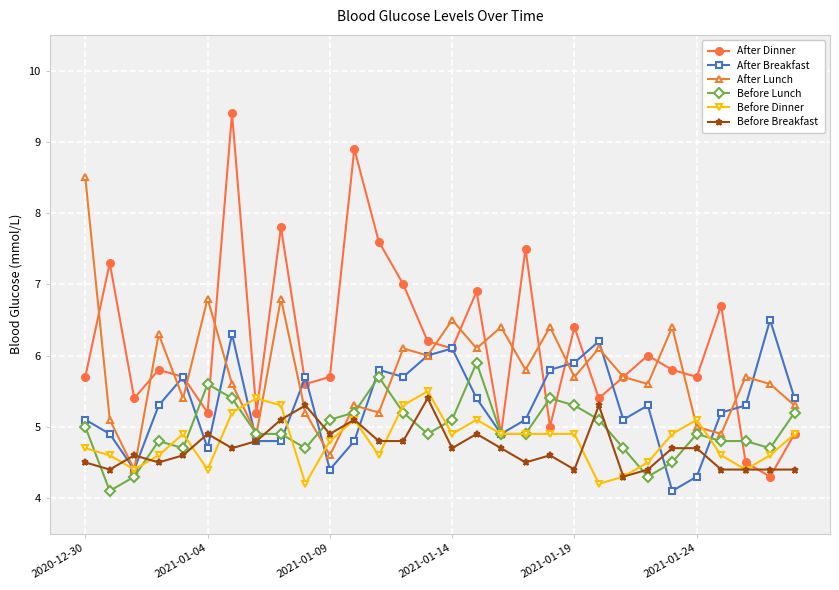

True or false: Before Lunch has more than 0 points higher than both neighbors.

True